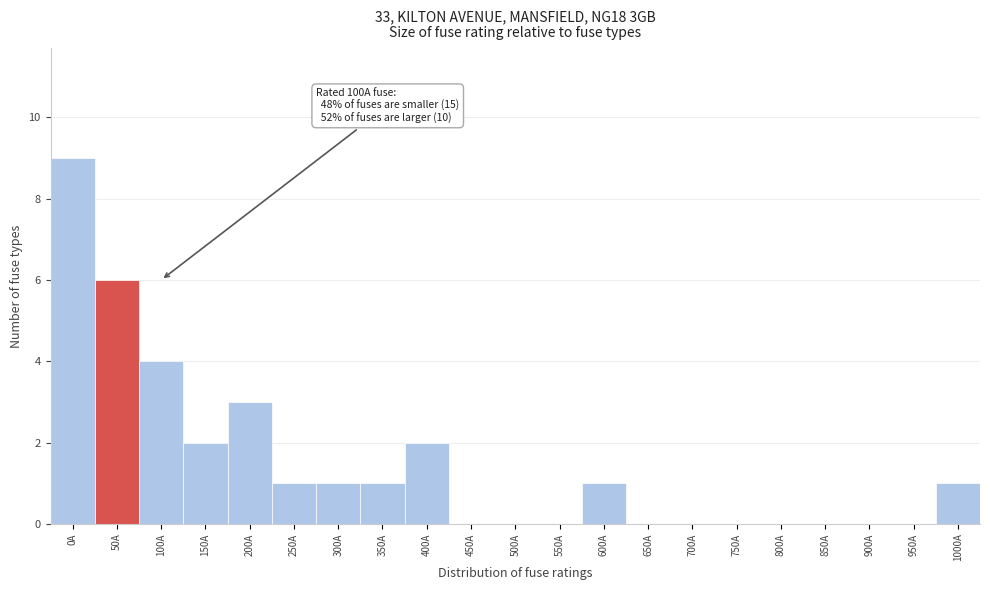

Reading left to right, transcribe all the data shown in this chart.

0A=9	50A=6	100A=4	150A=2	200A=3	250A=1	300A=1	350A=1	400A=2	450A=0	500A=0	550A=0	600A=1	650A=0	700A=0	750A=0	800A=0	850A=0	900A=0	950A=0	1000A=1